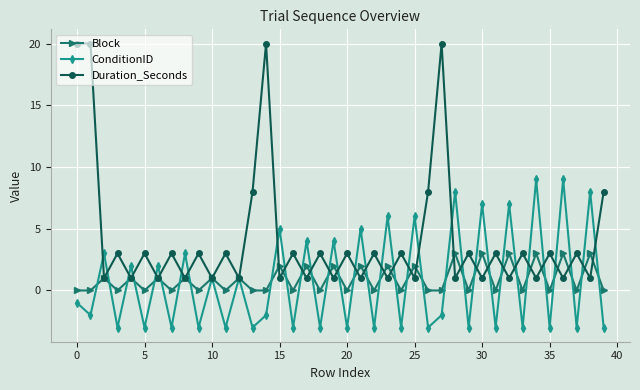

What is the value of the ConditionID point at the 10th from the left?

-3